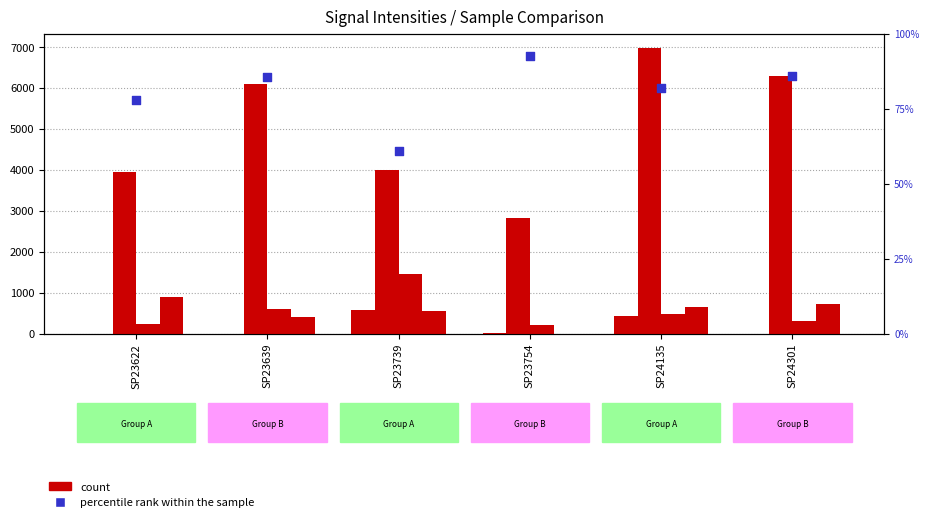

Which series has the largest total across all categories?

Sig2